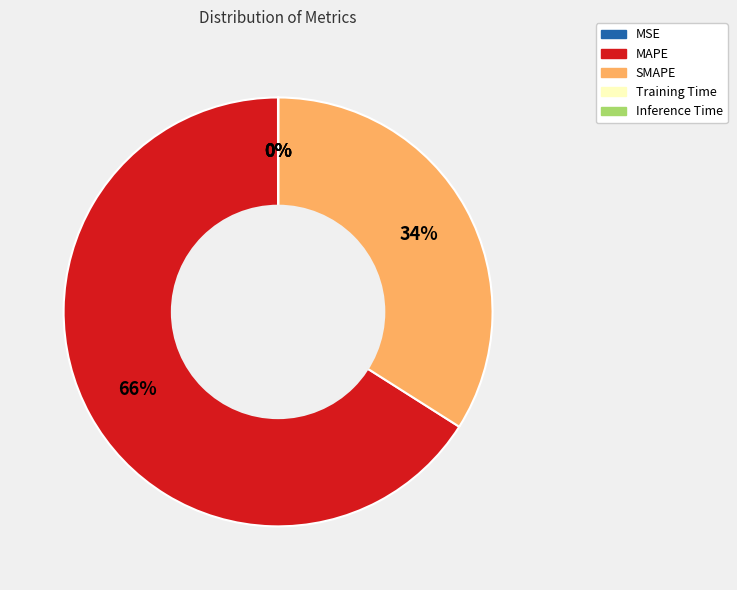

True or false: MAPE accounts for 66% of the total.

True